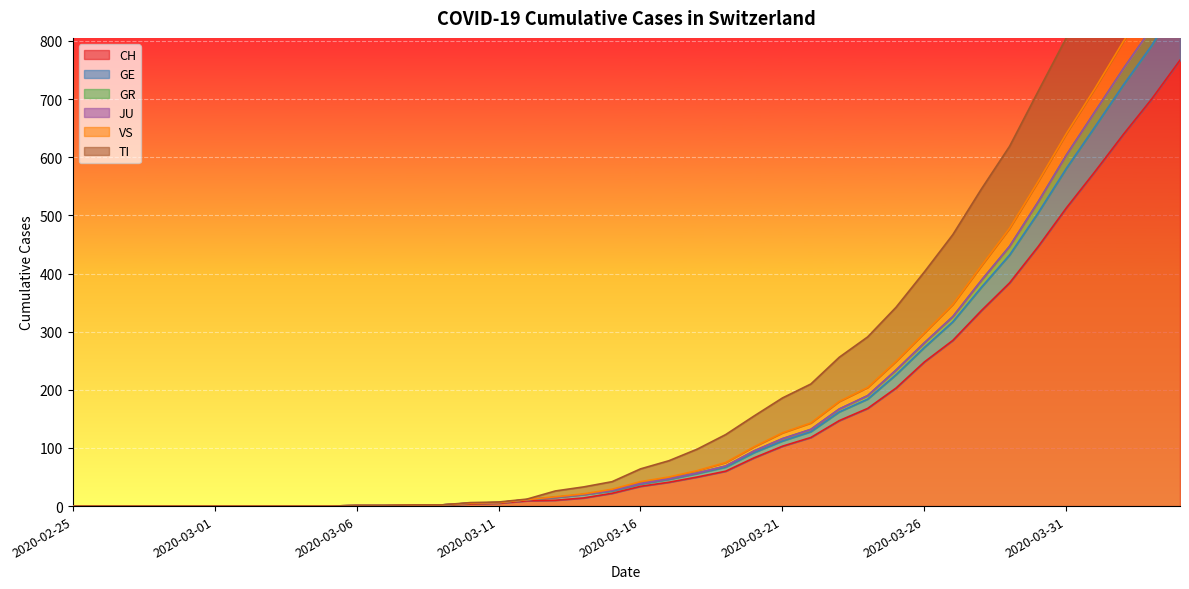

What is the maximum value for CH?

767